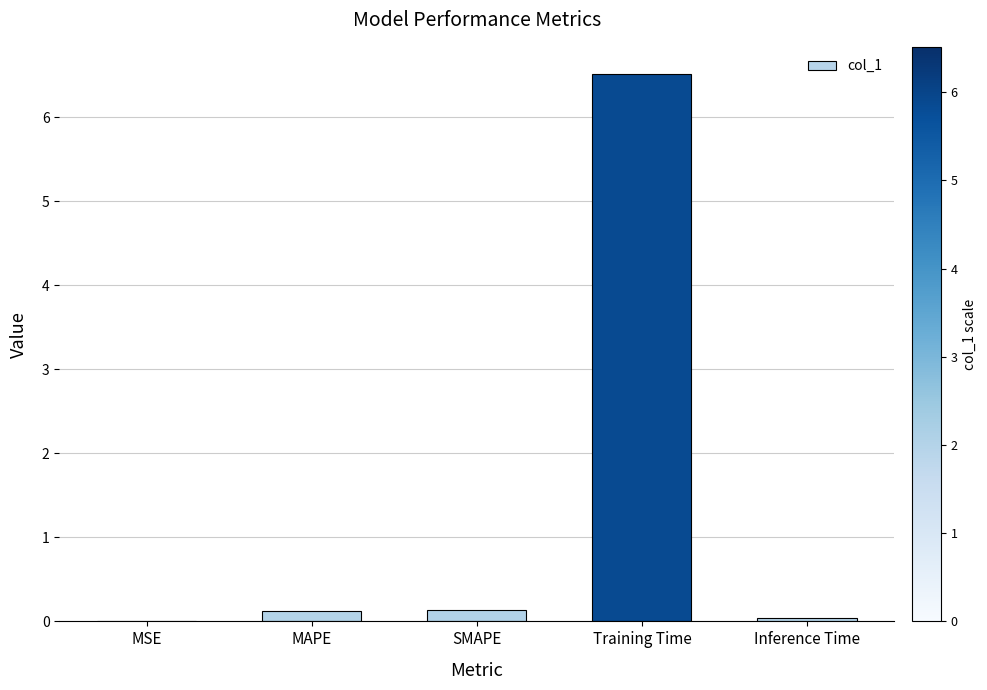

The value at Training Time is 6.5. True or false?

True